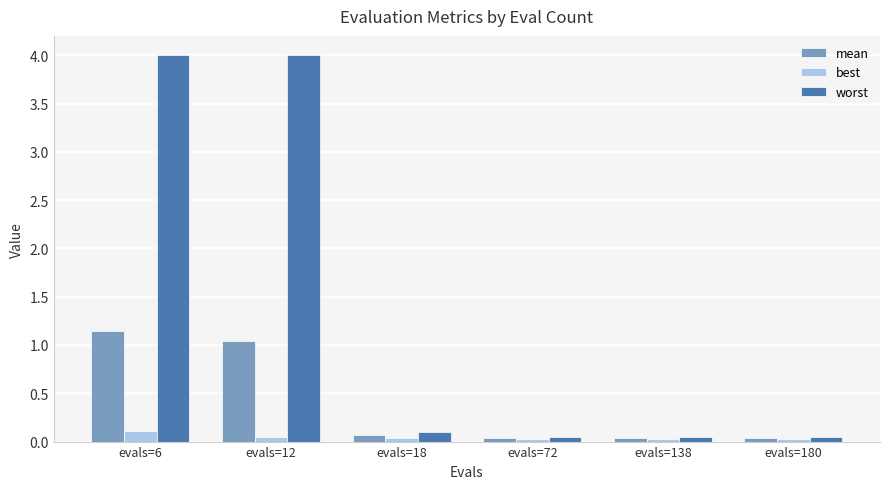

How many best values are between 0 and 1?

6